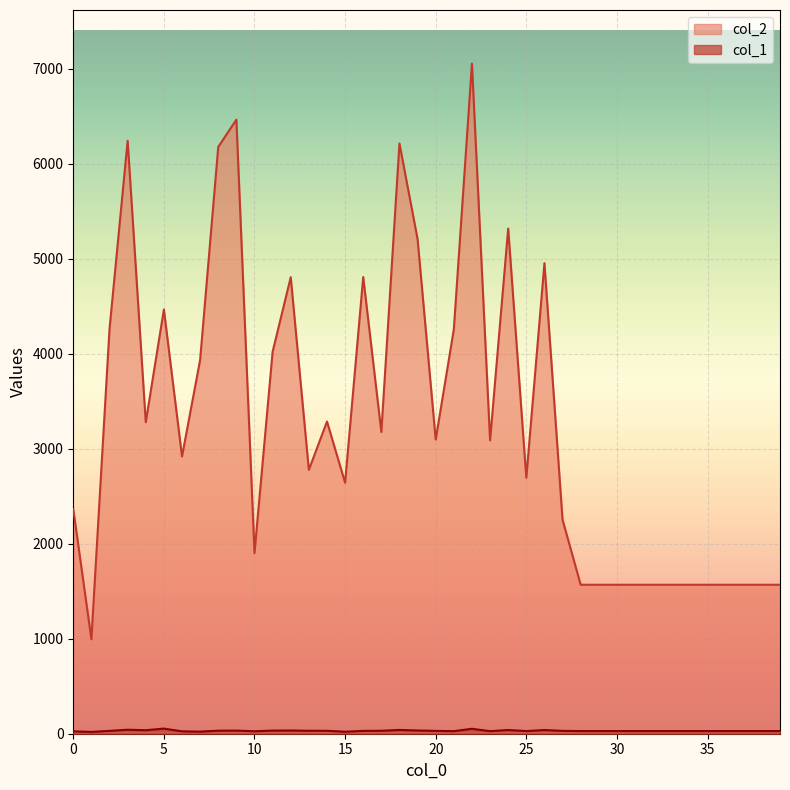

True or false: col_2 and col_1 intersect in this chart.

False